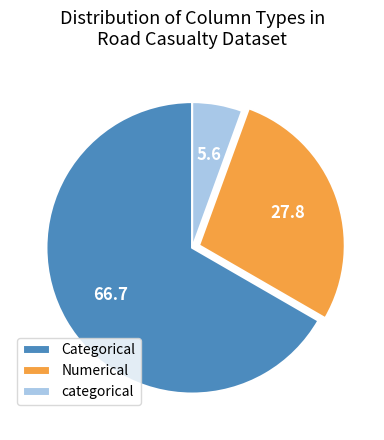

Is Numerical the majority of the pie?

No